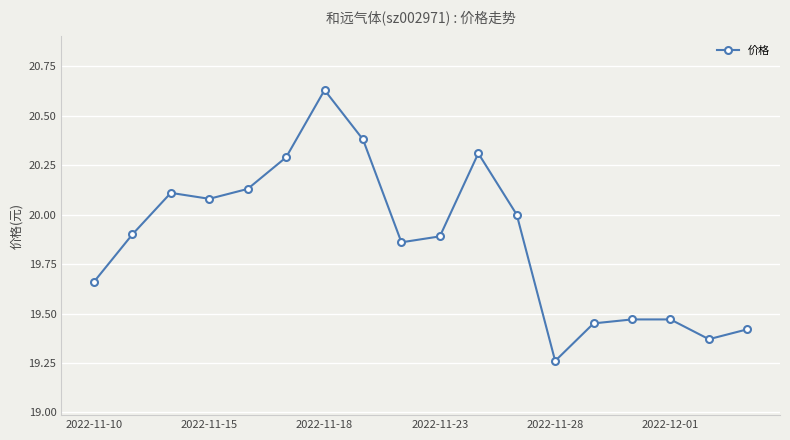

What is the sum of all values?

357.7